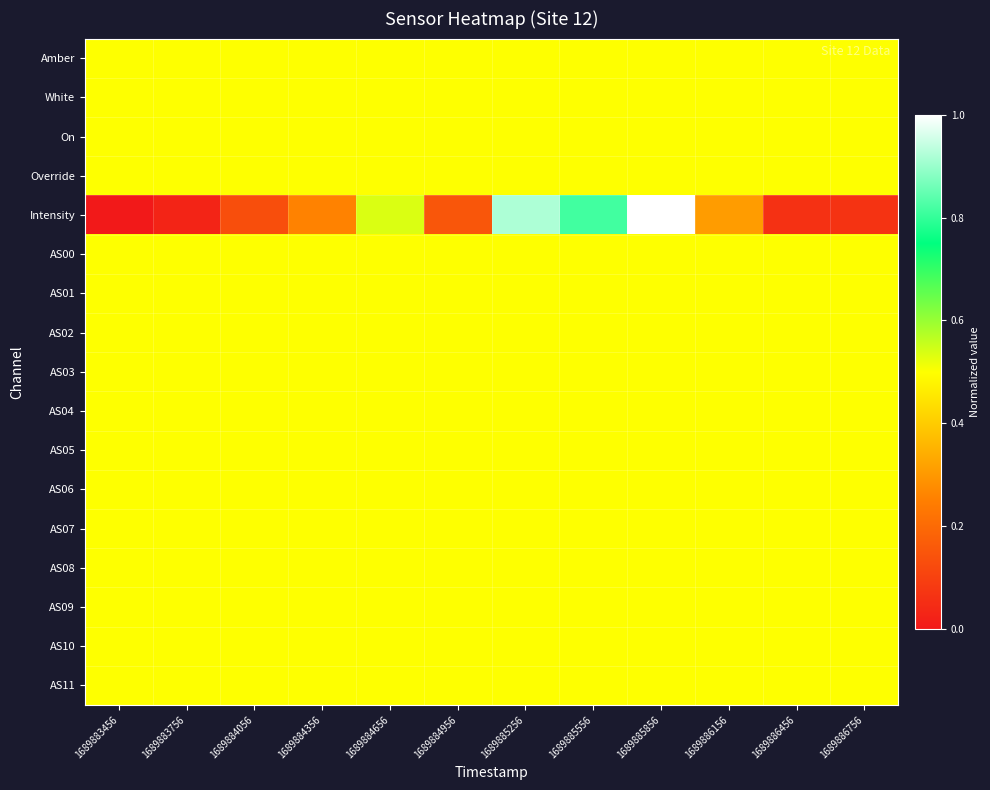

Reading left to right, list all the values displayed in this chart.

Amber: 1689883456=0.5	1689883756=0.5	1689884056=0.5	1689884356=0.5	1689884656=0.5	1689884956=0.5	1689885256=0.5	1689885556=0.5	1689885856=0.5	1689886156=0.5	1689886456=0.5	1689886756=0.5
White: 1689883456=0.5	1689883756=0.5	1689884056=0.5	1689884356=0.5	1689884656=0.5	1689884956=0.5	1689885256=0.5	1689885556=0.5	1689885856=0.5	1689886156=0.5	1689886456=0.5	1689886756=0.5
On: 1689883456=0.5	1689883756=0.5	1689884056=0.5	1689884356=0.5	1689884656=0.5	1689884956=0.5	1689885256=0.5	1689885556=0.5	1689885856=0.5	1689886156=0.5	1689886456=0.5	1689886756=0.5
Override: 1689883456=0.5	1689883756=0.5	1689884056=0.5	1689884356=0.5	1689884656=0.5	1689884956=0.5	1689885256=0.5	1689885556=0.5	1689885856=0.5	1689886156=0.5	1689886456=0.5	1689886756=0.5
Intensity: 1689883456=0.0	1689883756=0.0	1689884056=0.1	1689884356=0.3	1689884656=0.5	1689884956=0.1	1689885256=0.9	1689885556=0.8	1689885856=1.0	1689886156=0.3	1689886456=0.1	1689886756=0.1
AS00: 1689883456=0.5	1689883756=0.5	1689884056=0.5	1689884356=0.5	1689884656=0.5	1689884956=0.5	1689885256=0.5	1689885556=0.5	1689885856=0.5	1689886156=0.5	1689886456=0.5	1689886756=0.5
AS01: 1689883456=0.5	1689883756=0.5	1689884056=0.5	1689884356=0.5	1689884656=0.5	1689884956=0.5	1689885256=0.5	1689885556=0.5	1689885856=0.5	1689886156=0.5	1689886456=0.5	1689886756=0.5
AS02: 1689883456=0.5	1689883756=0.5	1689884056=0.5	1689884356=0.5	1689884656=0.5	1689884956=0.5	1689885256=0.5	1689885556=0.5	1689885856=0.5	1689886156=0.5	1689886456=0.5	1689886756=0.5
AS03: 1689883456=0.5	1689883756=0.5	1689884056=0.5	1689884356=0.5	1689884656=0.5	1689884956=0.5	1689885256=0.5	1689885556=0.5	1689885856=0.5	1689886156=0.5	1689886456=0.5	1689886756=0.5
AS04: 1689883456=0.5	1689883756=0.5	1689884056=0.5	1689884356=0.5	1689884656=0.5	1689884956=0.5	1689885256=0.5	1689885556=0.5	1689885856=0.5	1689886156=0.5	1689886456=0.5	1689886756=0.5
AS05: 1689883456=0.5	1689883756=0.5	1689884056=0.5	1689884356=0.5	1689884656=0.5	1689884956=0.5	1689885256=0.5	1689885556=0.5	1689885856=0.5	1689886156=0.5	1689886456=0.5	1689886756=0.5
AS06: 1689883456=0.5	1689883756=0.5	1689884056=0.5	1689884356=0.5	1689884656=0.5	1689884956=0.5	1689885256=0.5	1689885556=0.5	1689885856=0.5	1689886156=0.5	1689886456=0.5	1689886756=0.5
AS07: 1689883456=0.5	1689883756=0.5	1689884056=0.5	1689884356=0.5	1689884656=0.5	1689884956=0.5	1689885256=0.5	1689885556=0.5	1689885856=0.5	1689886156=0.5	1689886456=0.5	1689886756=0.5
AS08: 1689883456=0.5	1689883756=0.5	1689884056=0.5	1689884356=0.5	1689884656=0.5	1689884956=0.5	1689885256=0.5	1689885556=0.5	1689885856=0.5	1689886156=0.5	1689886456=0.5	1689886756=0.5
AS09: 1689883456=0.5	1689883756=0.5	1689884056=0.5	1689884356=0.5	1689884656=0.5	1689884956=0.5	1689885256=0.5	1689885556=0.5	1689885856=0.5	1689886156=0.5	1689886456=0.5	1689886756=0.5
AS10: 1689883456=0.5	1689883756=0.5	1689884056=0.5	1689884356=0.5	1689884656=0.5	1689884956=0.5	1689885256=0.5	1689885556=0.5	1689885856=0.5	1689886156=0.5	1689886456=0.5	1689886756=0.5
AS11: 1689883456=0.5	1689883756=0.5	1689884056=0.5	1689884356=0.5	1689884656=0.5	1689884956=0.5	1689885256=0.5	1689885556=0.5	1689885856=0.5	1689886156=0.5	1689886456=0.5	1689886756=0.5